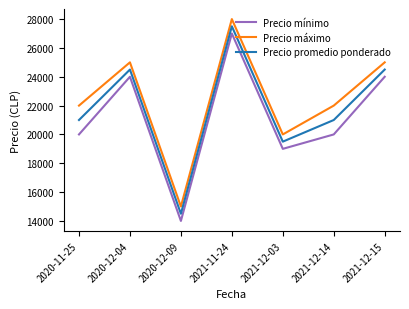

What value does the Precio máximo series have at 2021-12-14, to the nearest 100?

22000